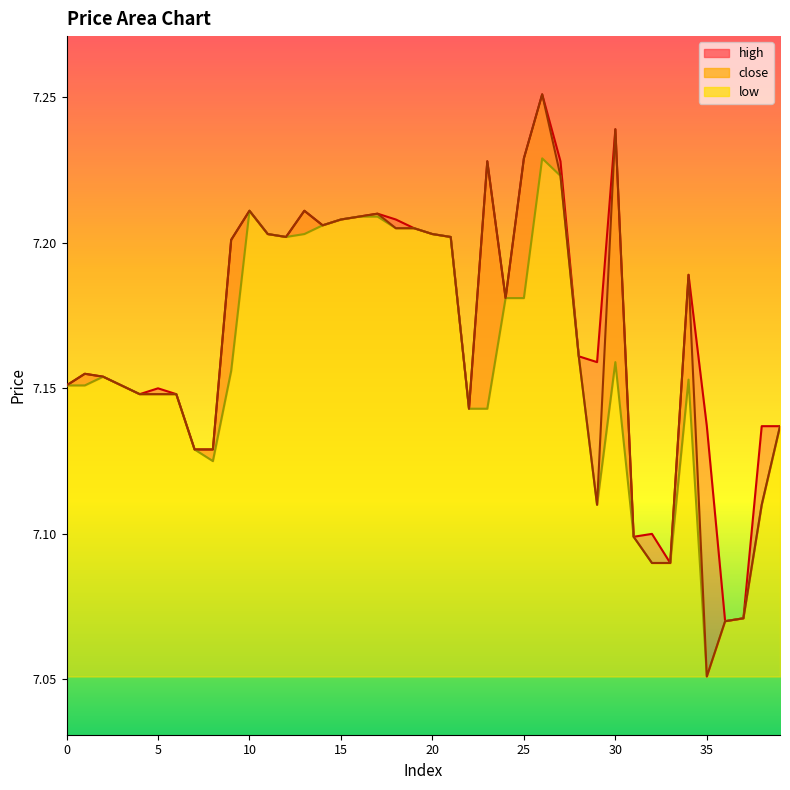

Is the value of high at 8 greater than the value of close at 17?

No